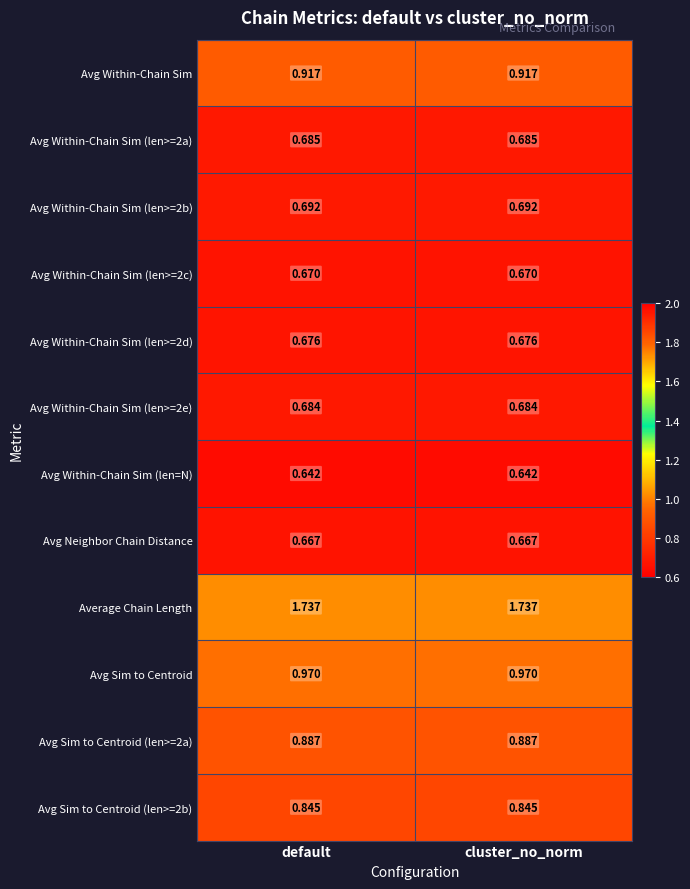

Is the value of Avg Within-Chain Sim (len>=2d) at cluster_no_norm greater than the value of Avg Within-Chain Sim (len>=2b) at cluster_no_norm?

No